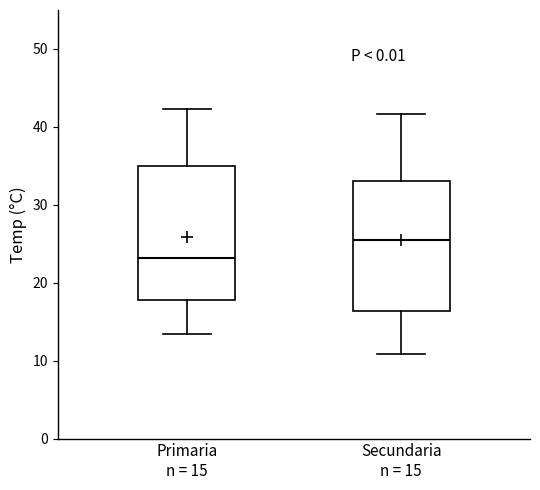

Where does the lower whisker of the box for Secundaria n = 15 end on the y-axis? The values are not printed on the chart, so give them approximately, as read against the axis.

11